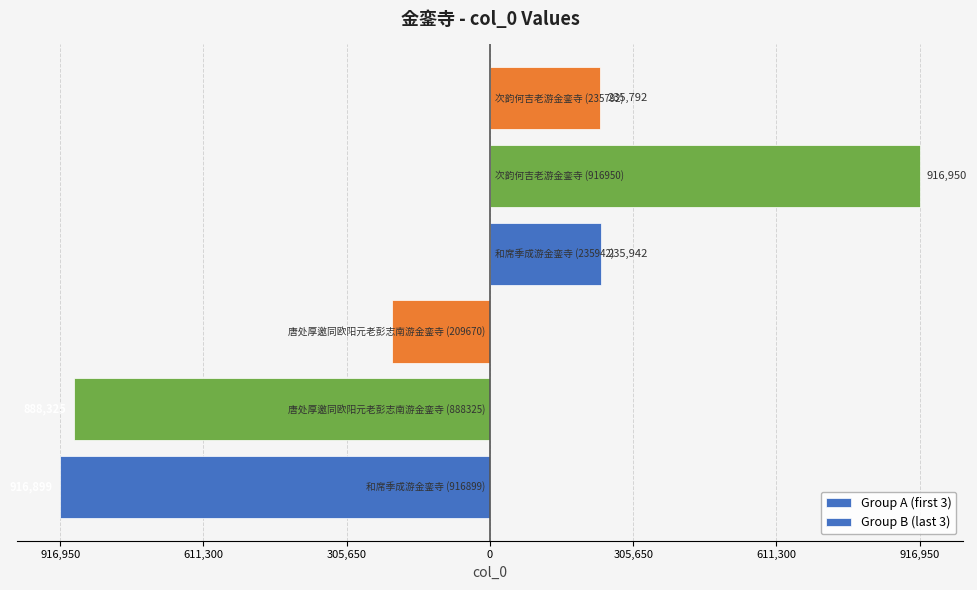

Is it true that Group B (last 3) equals 76027 at 916,950?

False